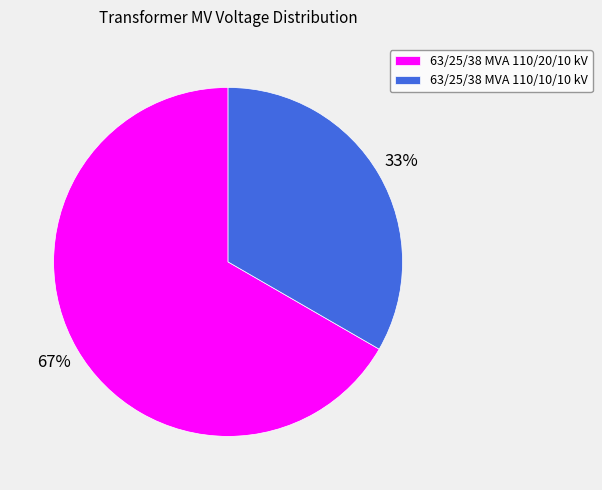

To the nearest percent, what is the average slice percentage?

50%